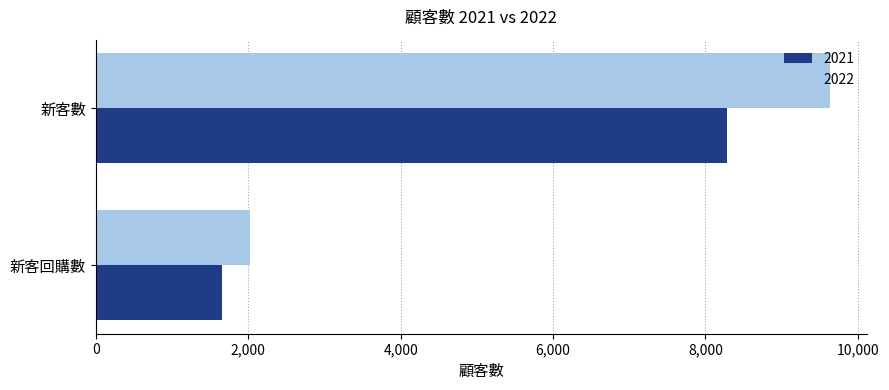

Rank the series at 新客回購數 from highest to lowest value.

2022, 2021